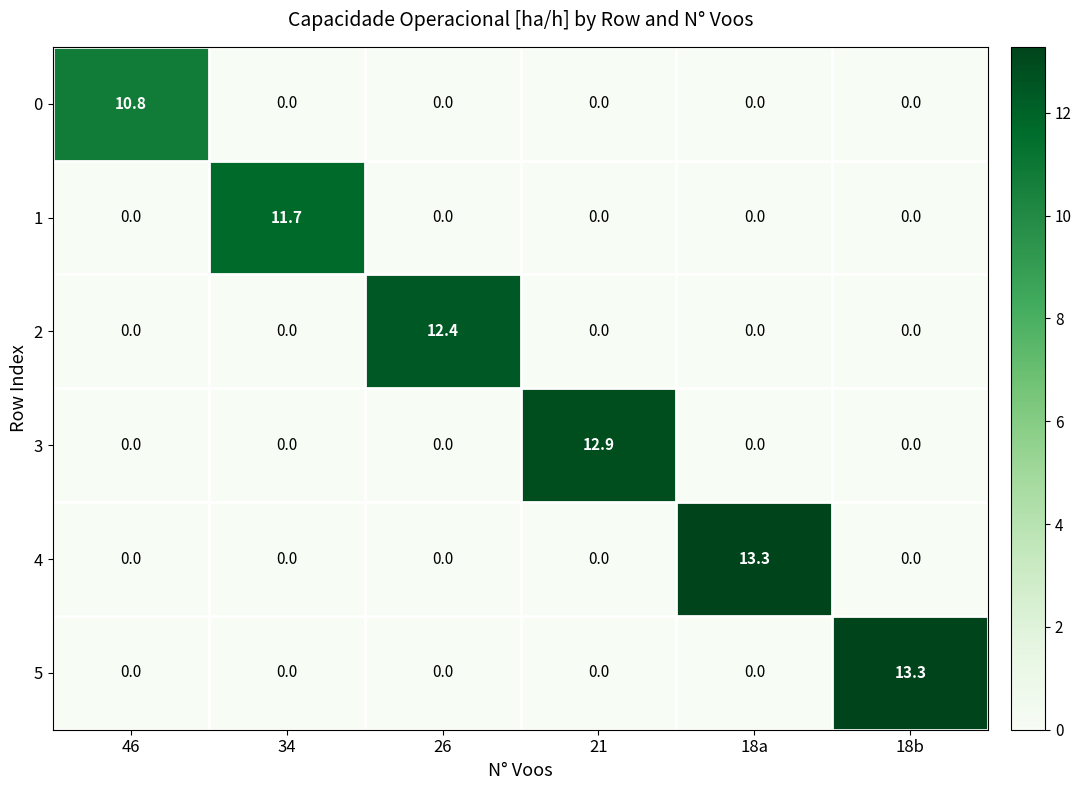

What is the difference between the highest and lowest values at 26?

12.4